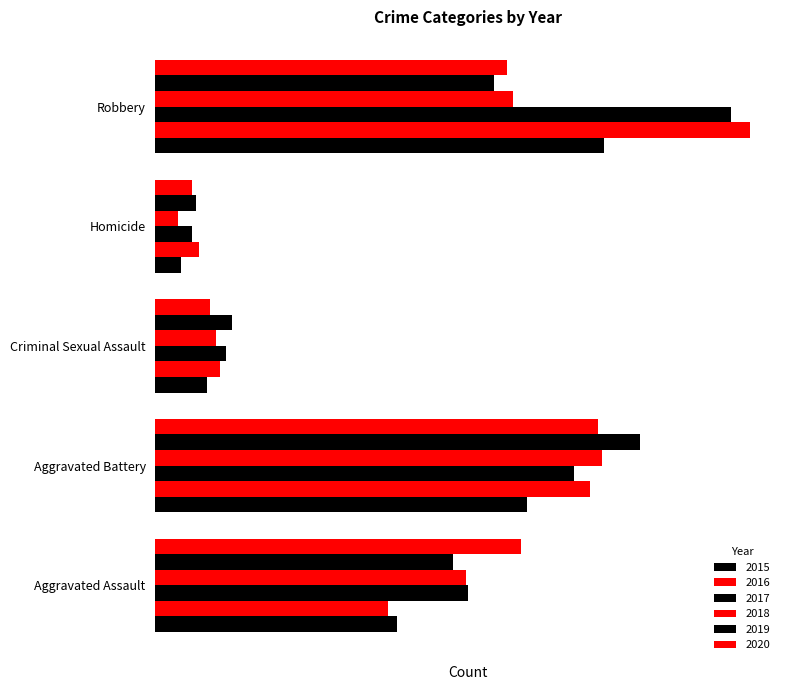

Rank the categories by 2017 value from lowest to highest.

Homicide, Criminal Sexual Assault, Aggravated Assault, Aggravated Battery, Robbery